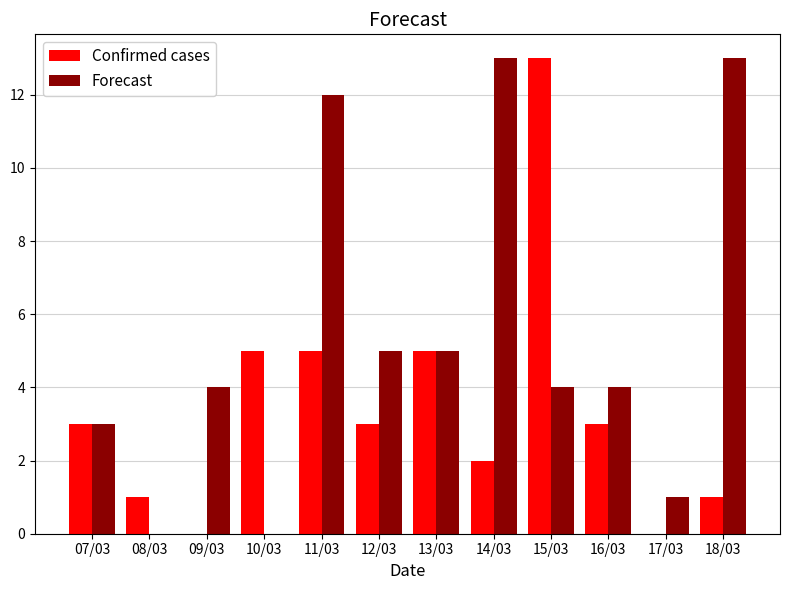

Does the chart contain stacked bars?

No